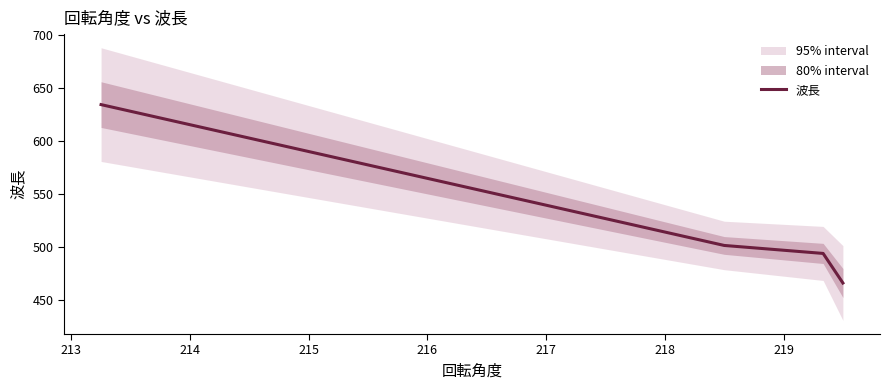

What is the maximum value for 波長?

634.7